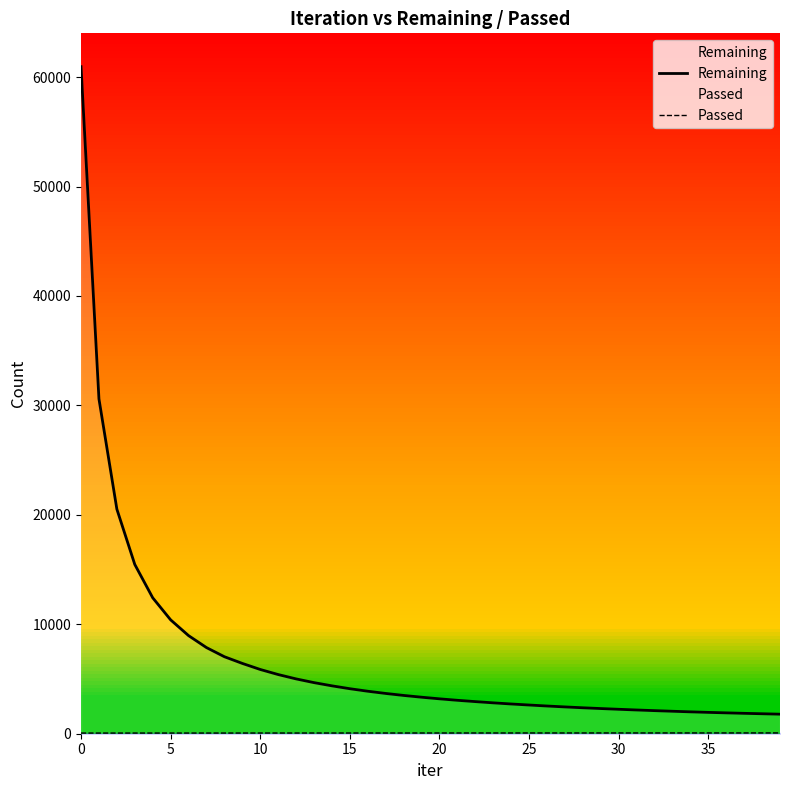

Is the value of Passed at 37 greater than the value of Remaining at 33?

No